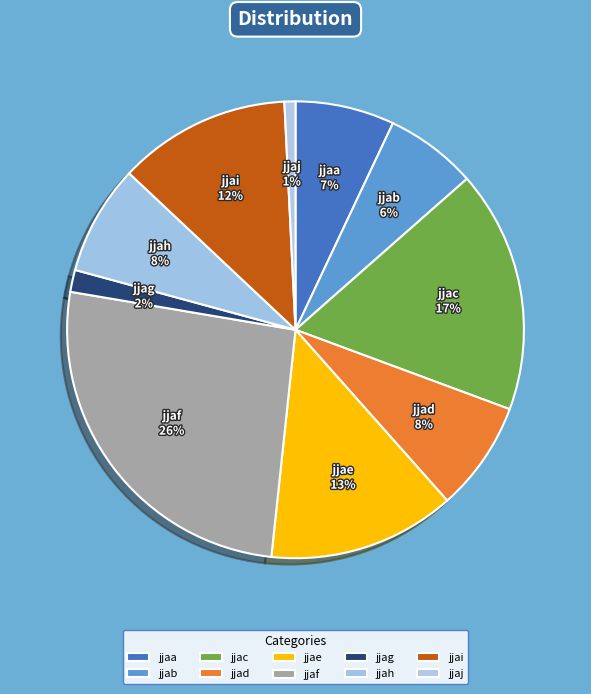

Between jjad and jjae, which is larger?

jjae